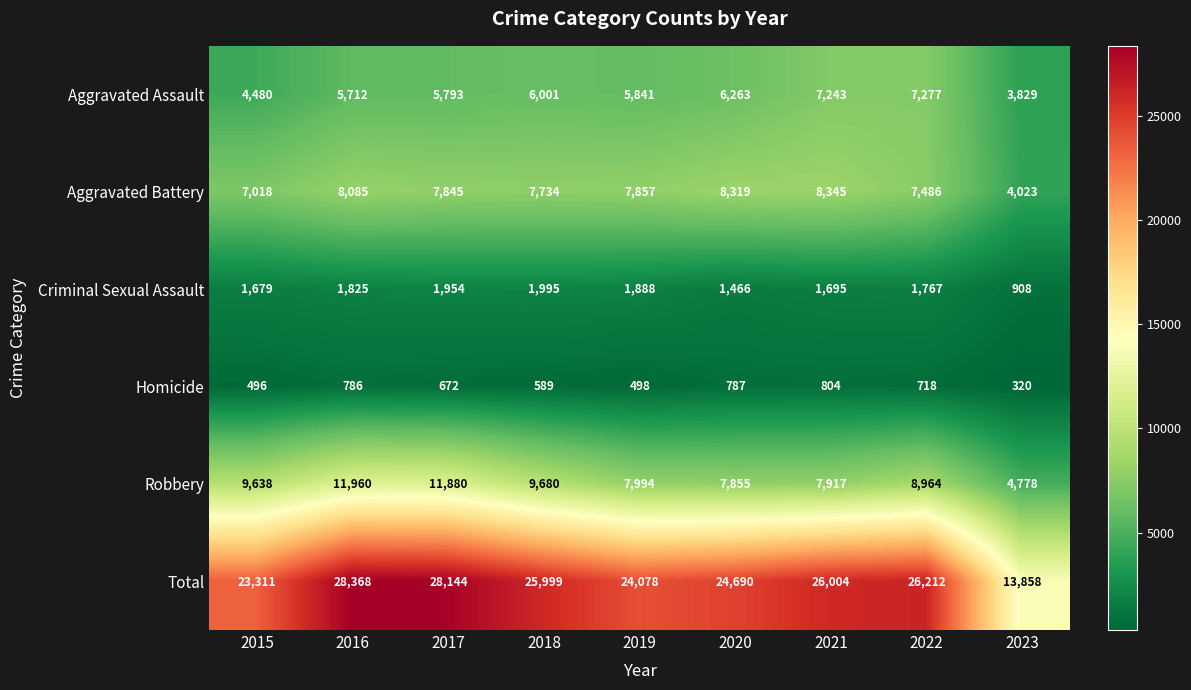

What is the difference between the maximum and second lowest values in the Robbery series?

4105